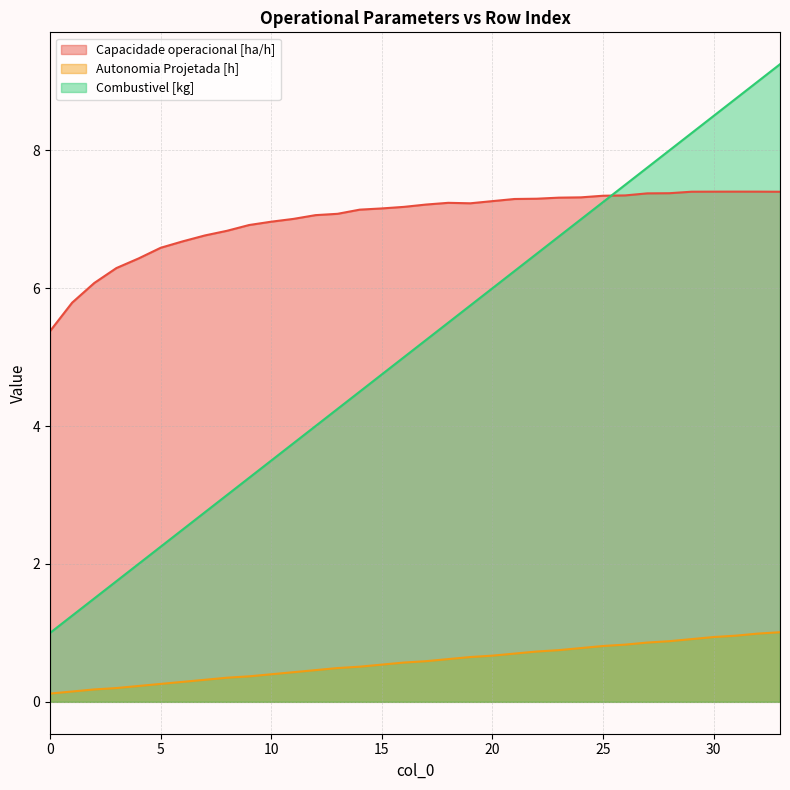

Does the chart have visible grid lines?

Yes